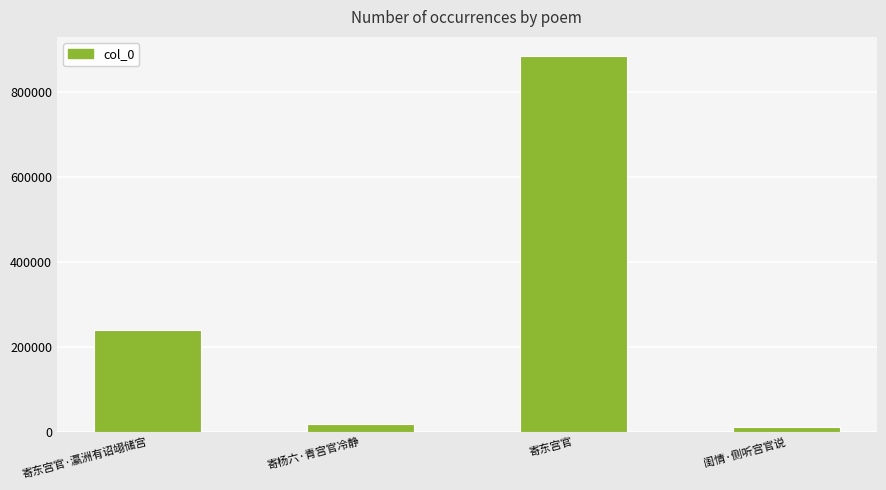

What is the sum of the values at 寄东宫官·瀛洲有诏翊储宫 and 寄东宫官?

1125545